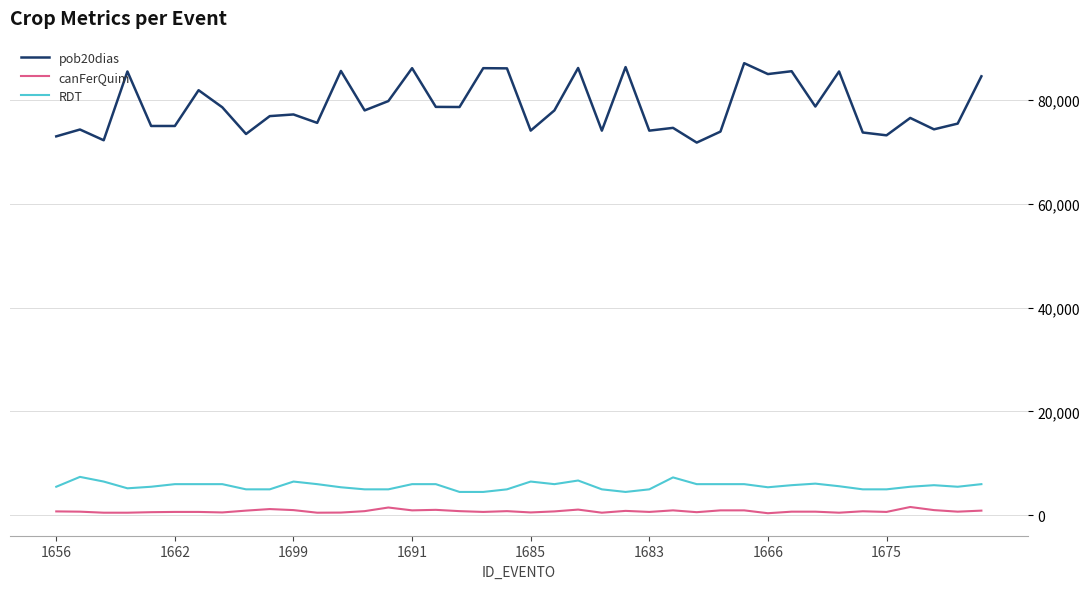

Which series has the widest spread of values?

pob20dias